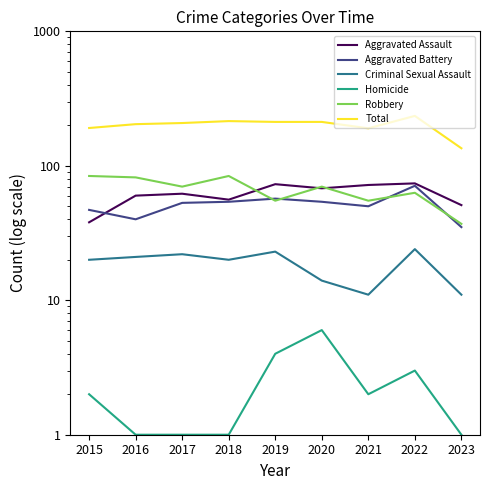

What are all the series names shown in the legend?

Aggravated Assault, Aggravated Battery, Criminal Sexual Assault, Homicide, Robbery, Total